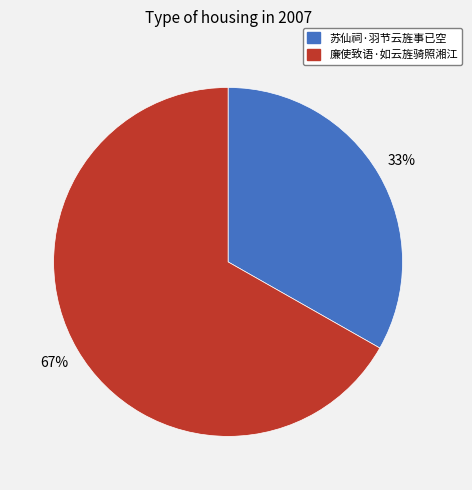

True or false: 苏仙祠·羽节云旌事已空 accounts for 33% of the total.

True